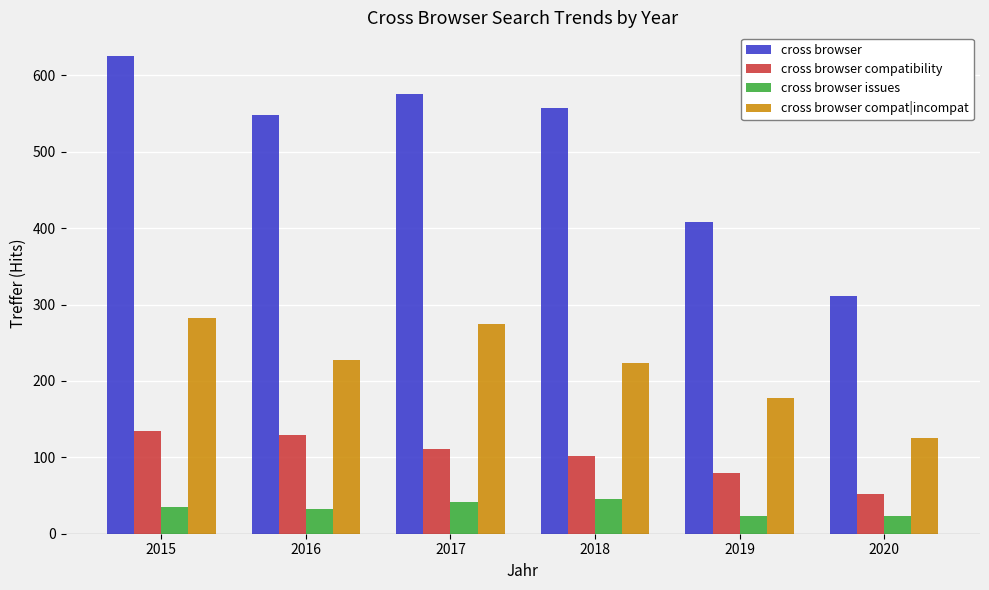

What is the value of the cross browser issues bar at the 2nd from the left?

33